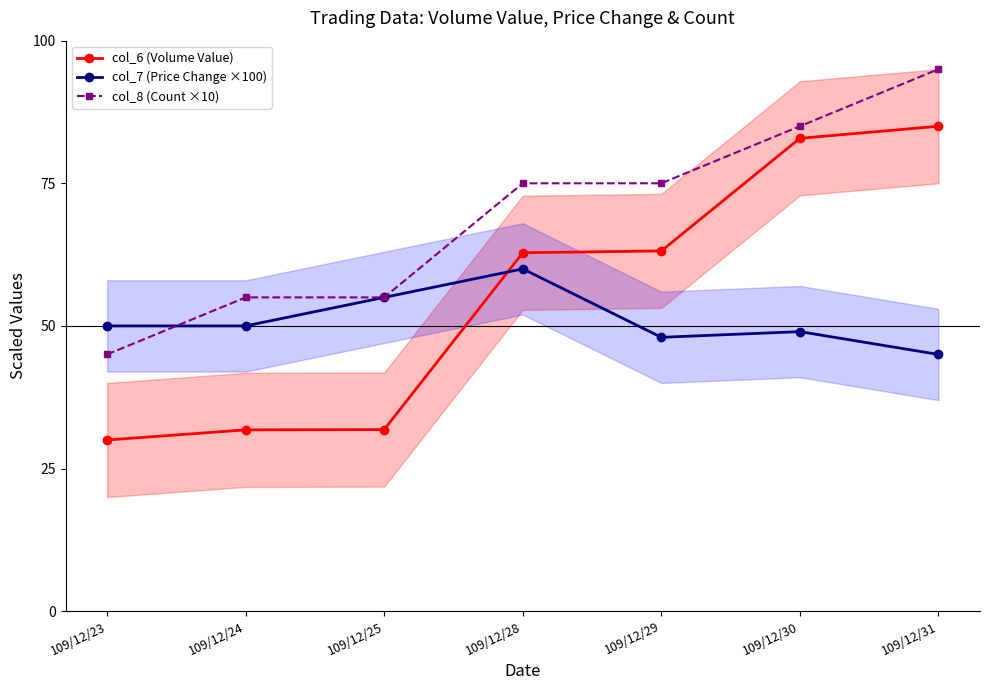

Reading left to right, list all the values displayed in this chart.

col_6 (Volume Value): 109/12/23=30.0	109/12/24=31.8	109/12/25=31.8	109/12/28=62.8	109/12/29=63.1	109/12/30=82.9	109/12/31=85.0
col_7 (Price Change ×100): 109/12/23=50.0	109/12/24=50.0	109/12/25=55.0	109/12/28=60.0	109/12/29=48.0	109/12/30=49.0	109/12/31=45.0
col_8 (Count ×10): 109/12/23=45.0	109/12/24=55.0	109/12/25=55.0	109/12/28=75.0	109/12/29=75.0	109/12/30=85.0	109/12/31=95.0